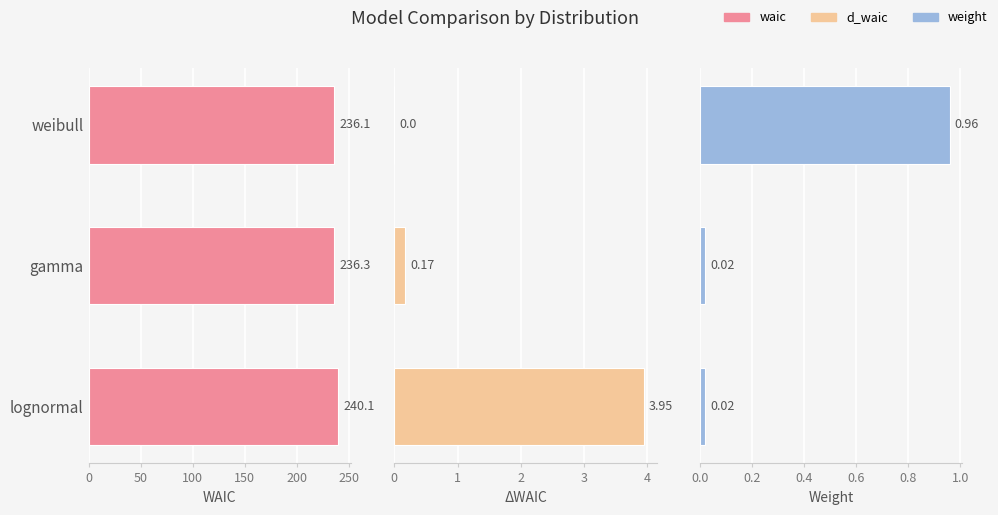

At how many categories does at least one series exceed 60?

3